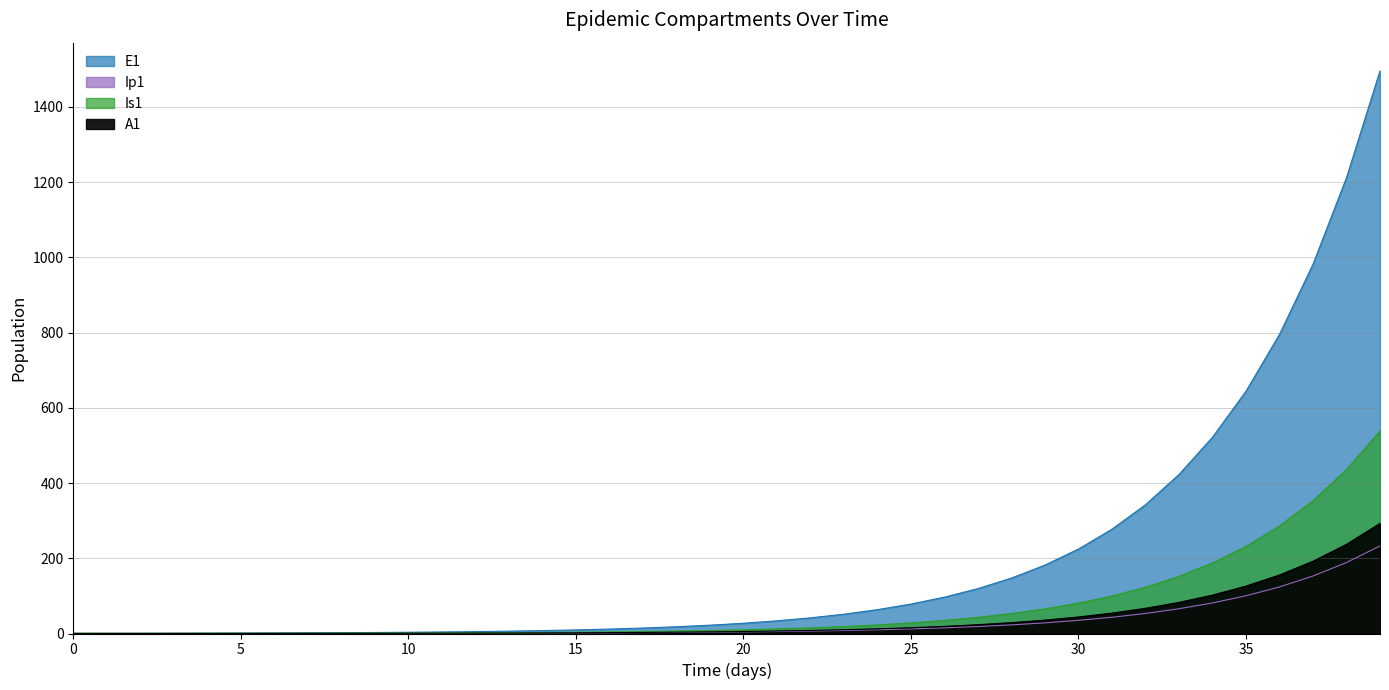

Reading right to left, transcribe all the data shown in this chart.

E1: 39=1496.2	38=1212.0	37=981.8	36=795.3	35=644.2	34=521.8	33=422.7	32=342.4	31=277.3	30=224.6	29=182.0	28=147.4	27=119.4	26=96.7	25=78.3	24=63.4	23=51.4	22=41.6	21=33.7	20=27.3	19=22.1	18=17.9	17=14.5	16=11.8	15=9.5	14=7.7	13=6.2	12=5.1	11=4.1	10=3.3	9=2.7	8=2.2	7=1.8	6=1.4	5=1.1	4=0.9	3=0.7	2=0.5	1=0.3	0=0.0
Ip1: 39=233.0	38=188.7	37=152.9	36=123.8	35=100.3	34=81.3	33=65.8	32=53.3	31=43.2	30=35.0	29=28.3	28=22.9	27=18.6	26=15.1	25=12.2	24=9.9	23=8.0	22=6.5	21=5.2	20=4.3	19=3.4	18=2.8	17=2.3	16=1.8	15=1.5	14=1.2	13=1.0	12=0.8	11=0.6	10=0.5	9=0.4	8=0.3	7=0.3	6=0.2	5=0.2	4=0.1	3=0.1	2=0.1	1=0.0	0=0.0
Is1: 39=538.2	38=436.0	37=353.1	36=286.1	35=231.7	34=187.7	33=152.0	32=123.1	31=99.7	30=80.8	29=65.4	28=53.0	27=42.9	26=34.8	25=28.2	24=22.8	23=18.5	22=15.0	21=12.1	20=9.8	19=8.0	18=6.5	17=5.2	16=4.2	15=3.4	14=2.8	13=2.3	12=1.9	11=1.5	10=1.3	9=1.0	8=0.9	7=0.8	6=0.7	5=0.6	4=0.6	3=0.6	2=0.7	1=0.8	0=1.0
A1: 39=292.8	38=237.1	37=192.1	36=155.6	35=126.0	34=102.1	33=82.7	32=67.0	31=54.3	30=43.9	29=35.6	28=28.8	27=23.4	26=18.9	25=15.3	24=12.4	23=10.1	22=8.1	21=6.6	20=5.3	19=4.3	18=3.5	17=2.8	16=2.3	15=1.9	14=1.5	13=1.2	12=1.0	11=0.8	10=0.6	9=0.5	8=0.4	7=0.3	6=0.2	5=0.2	4=0.1	3=0.1	2=0.0	1=0.0	0=0.0